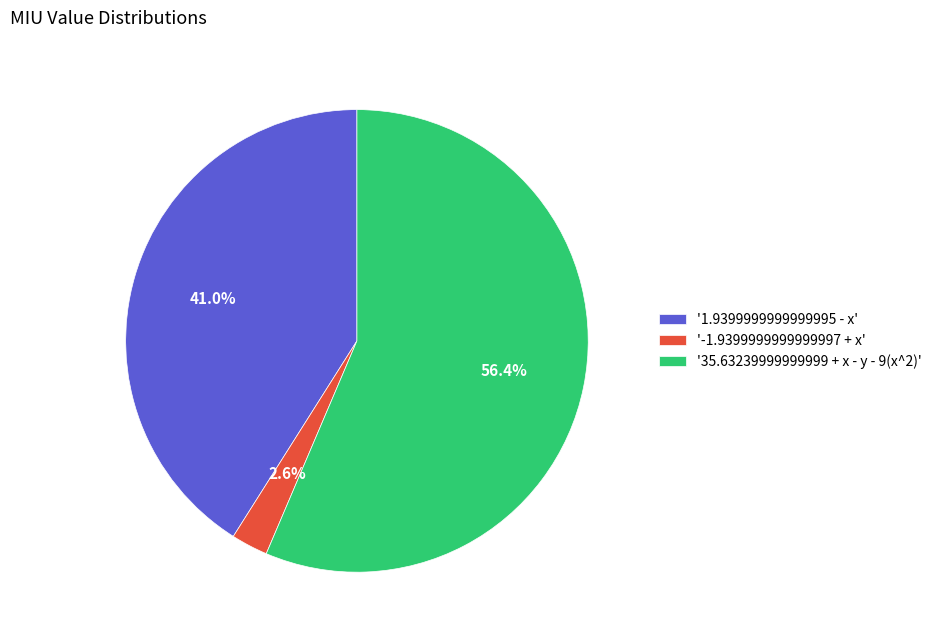

Combined, do '-1.9399999999999997 + x' and '35.63239999999999 + x - y - 9(x^2)' account for over 50%?

Yes